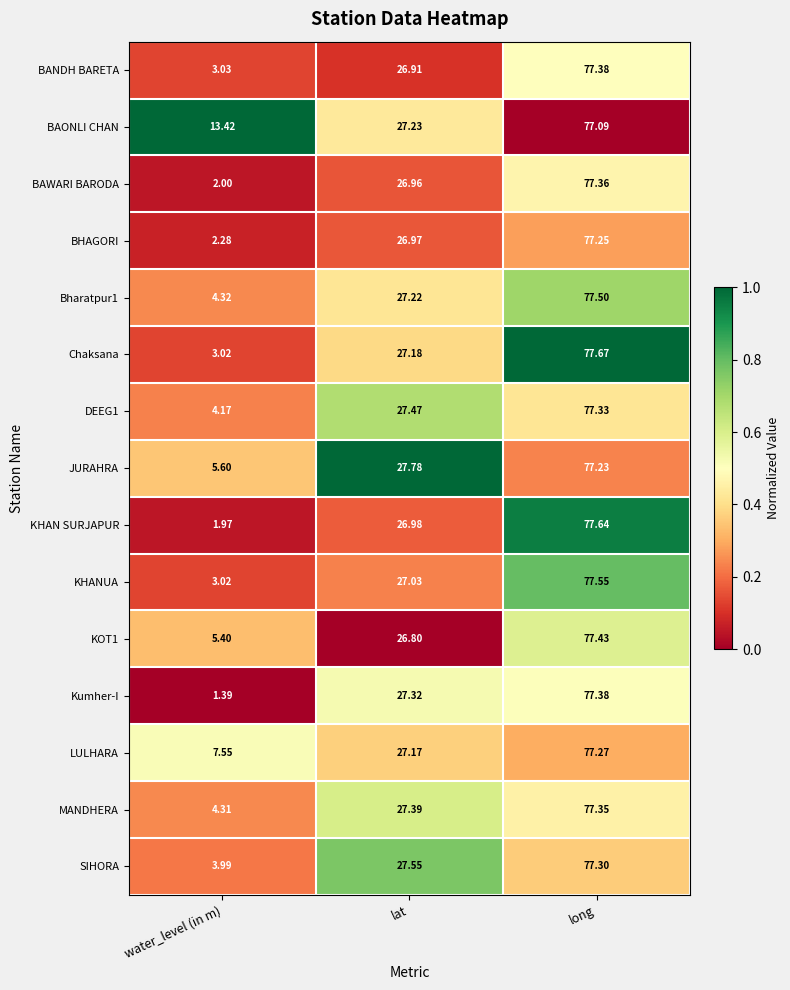

Is the value of DEEG1 at lat greater than the value of Kumher-I at long?

No